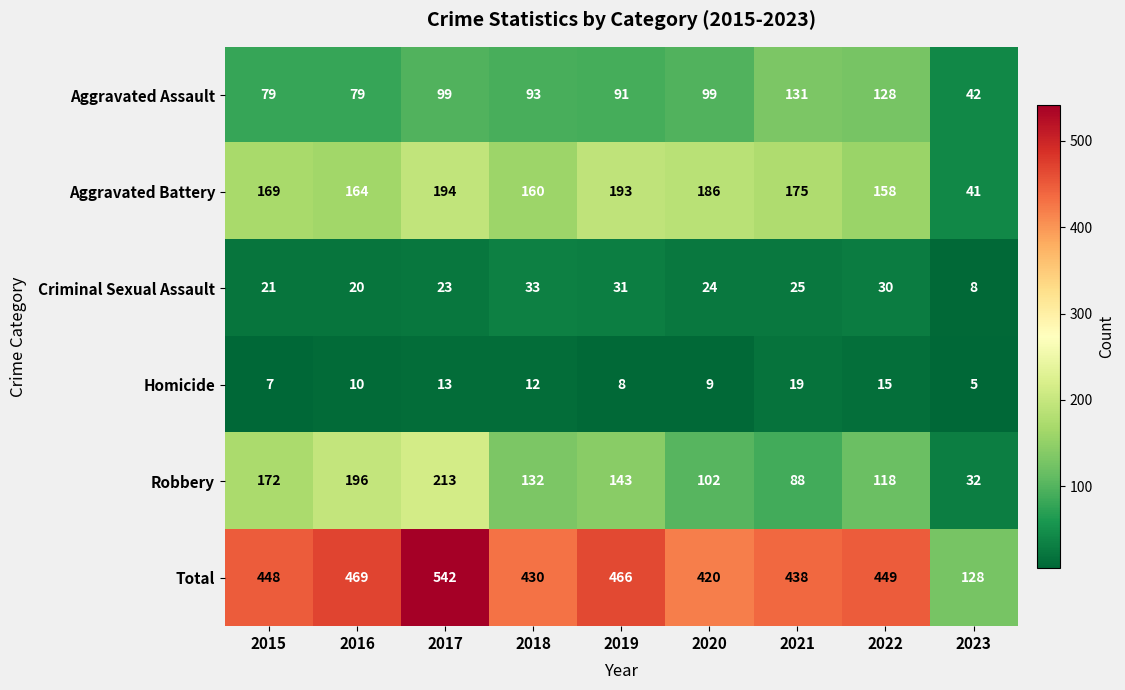

At how many categories does at least one series exceed 176?

8